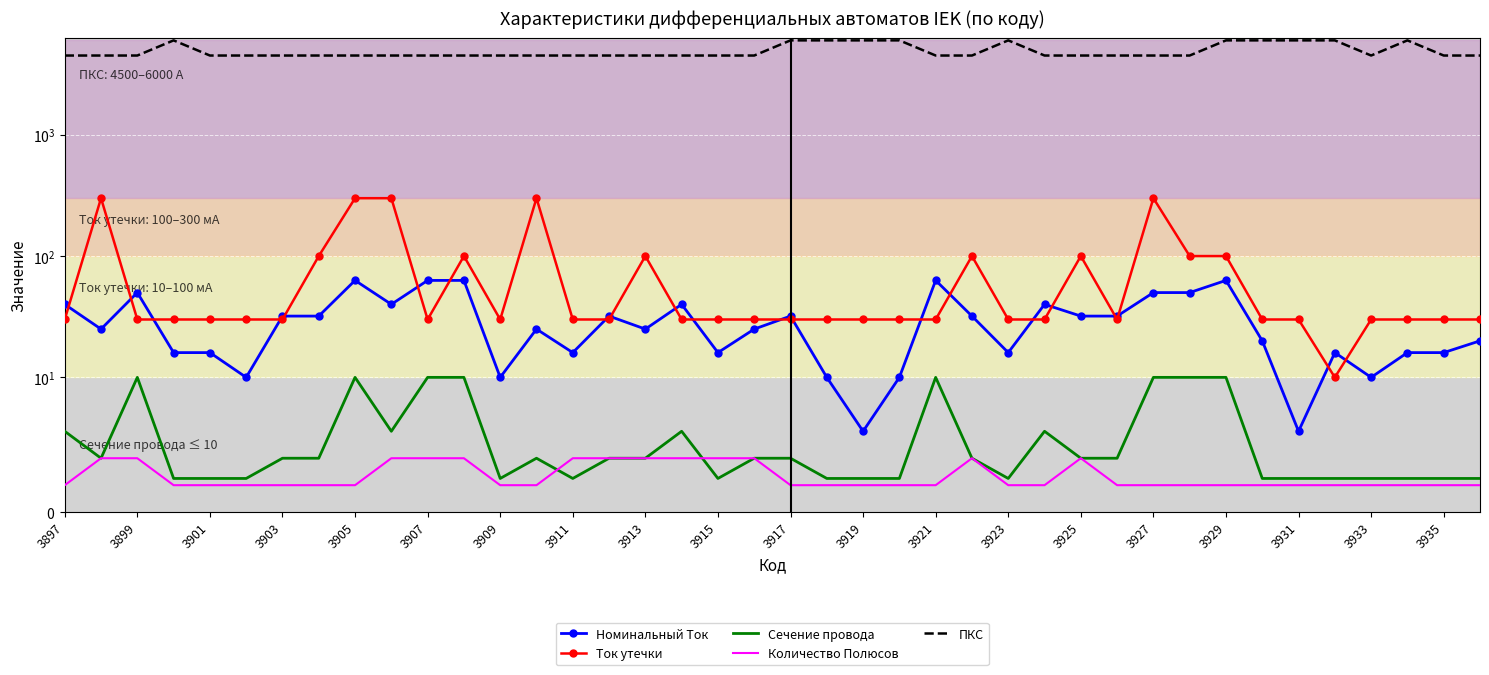

Is it true that Сечение провода equals 3.3 at 3919?

False